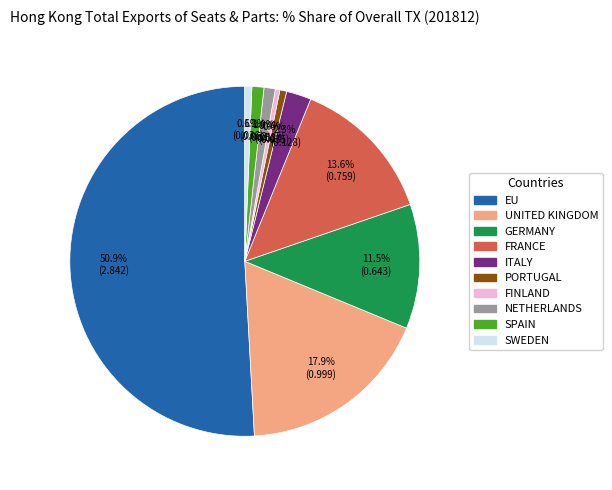

To the nearest percent, what is the difference between the FINLAND and ITALY slice percentages?

2%